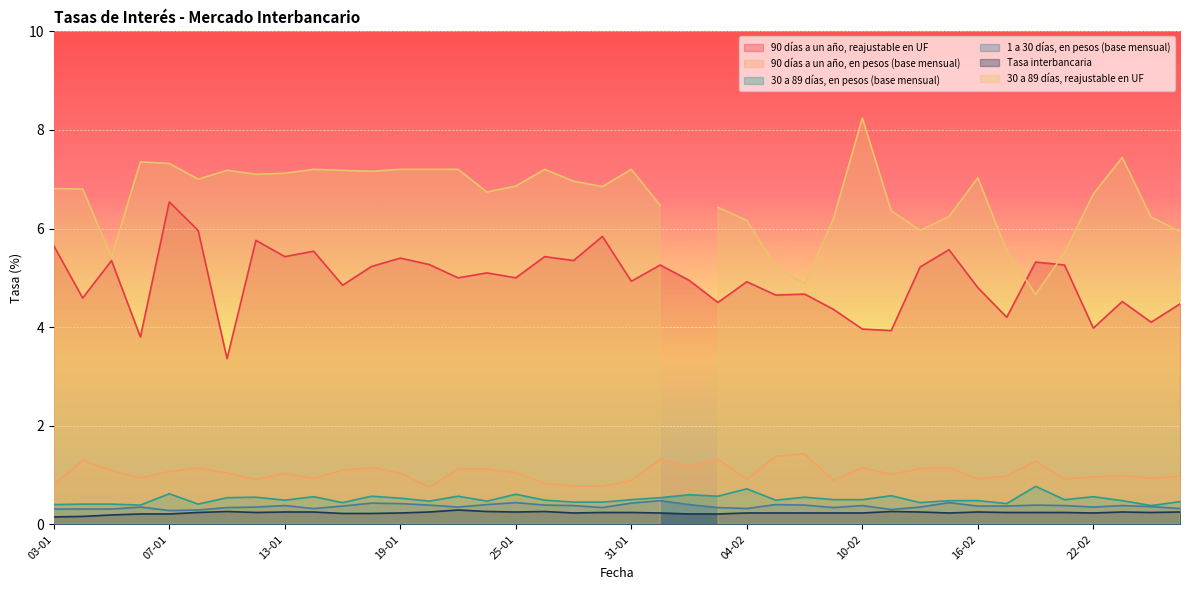

True or false: 1 a 30 días, en pesos (base mensual) has more than 2 interior local peaks.

True